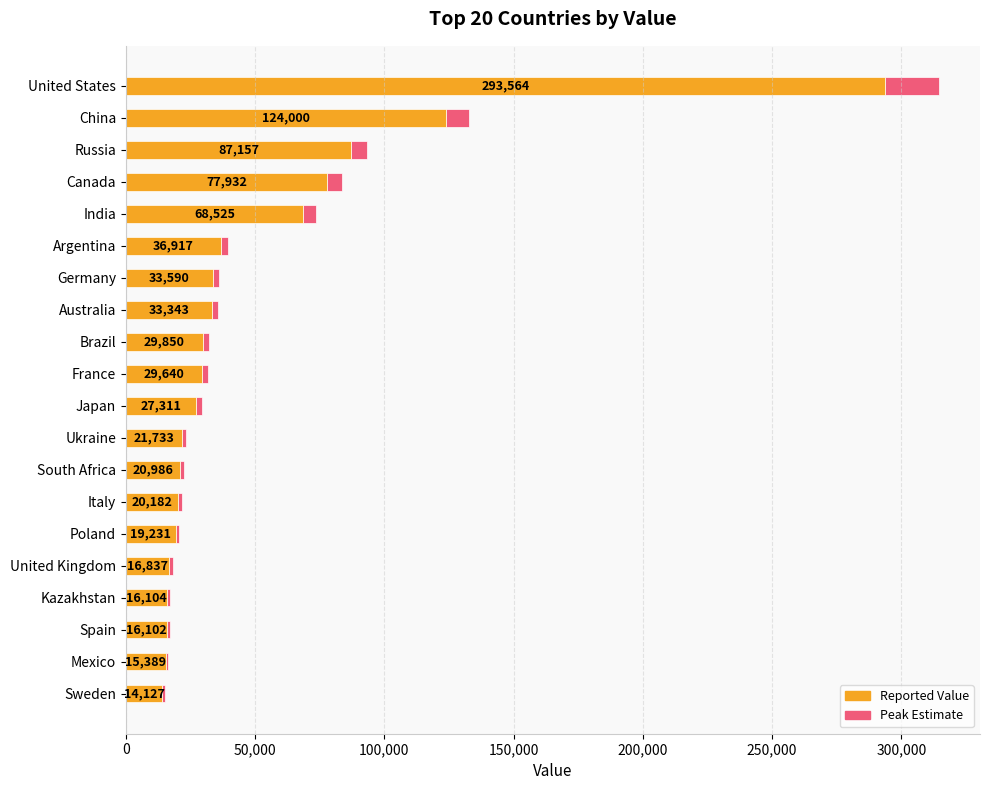

How many categories are shown in the chart?

20